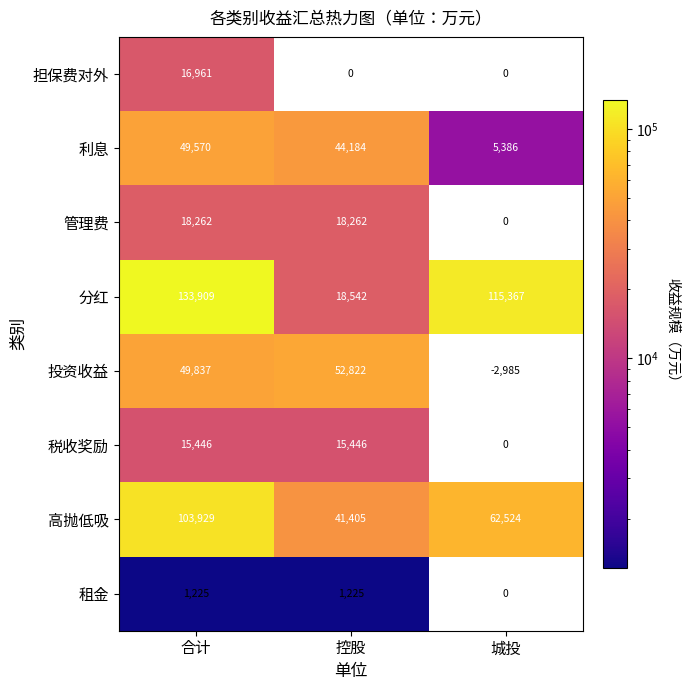

How many 分红 values are between 18542 and 133909?

3